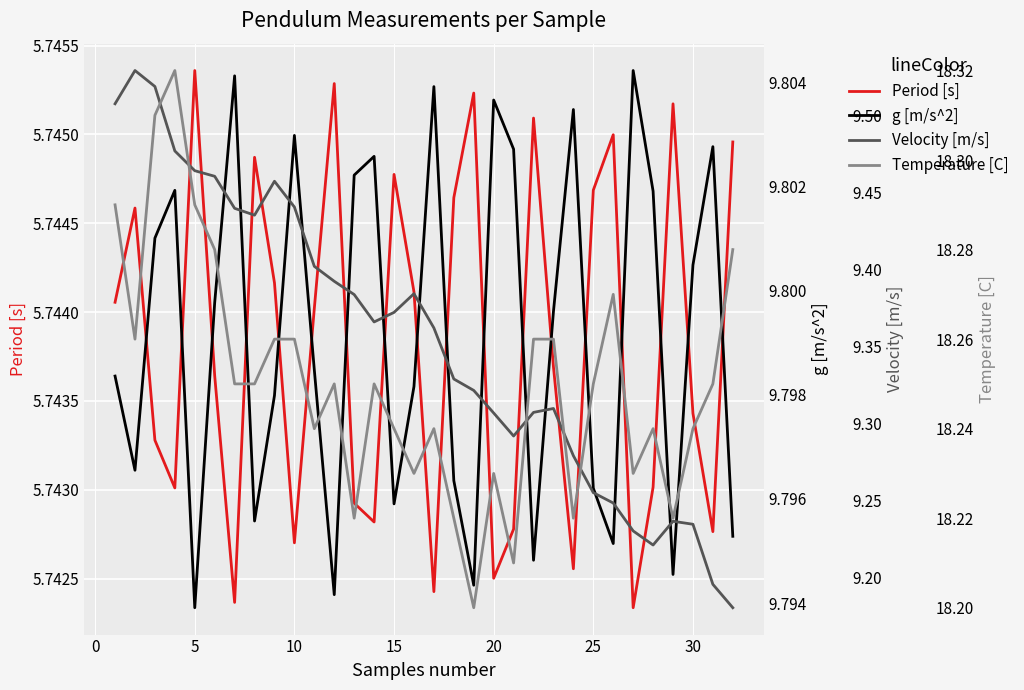

True or false: g [m/s^2] and Temperature [C] cross at least once.

False